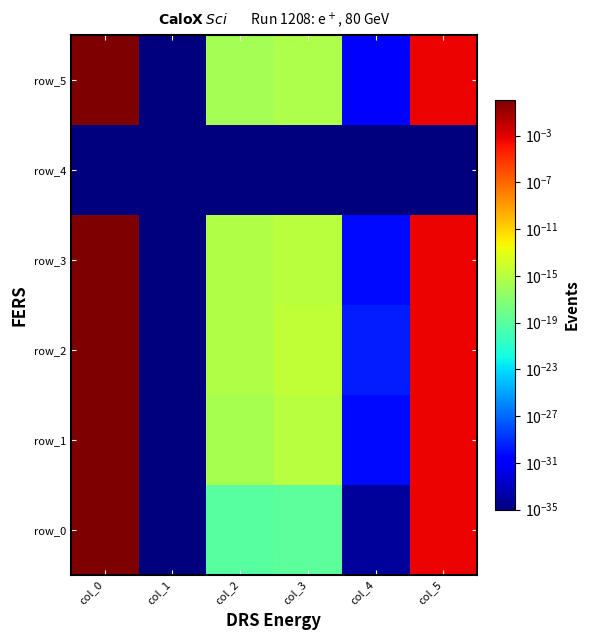

Reading right to left, what are all the values shown in this chart?

row_0: 0.0	0.0	0.0	0.0	0.0	1.0
row_1: 0.0	0.0	0.0	0.0	0.0	1.0
row_2: 0.0	0.0	0.0	0.0	0.0	1.0
row_3: 0.0	0.0	0.0	0.0	0.0	1.0
row_4: 0.0	0.0	0.0	0.0	0.0	0.0
row_5: 0.0	0.0	0.0	0.0	0.0	1.0